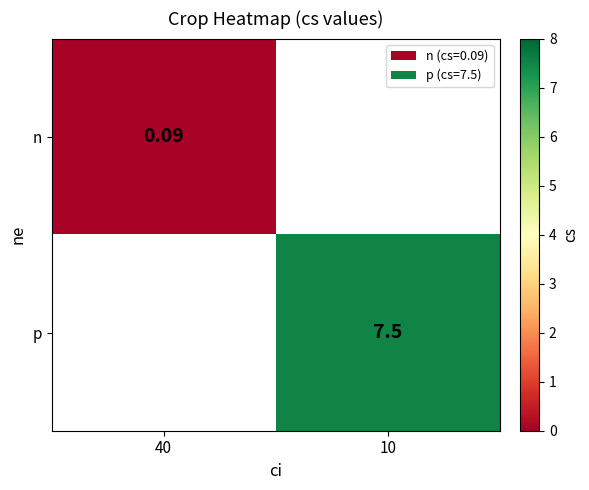

Read the n value at 40.

0.1